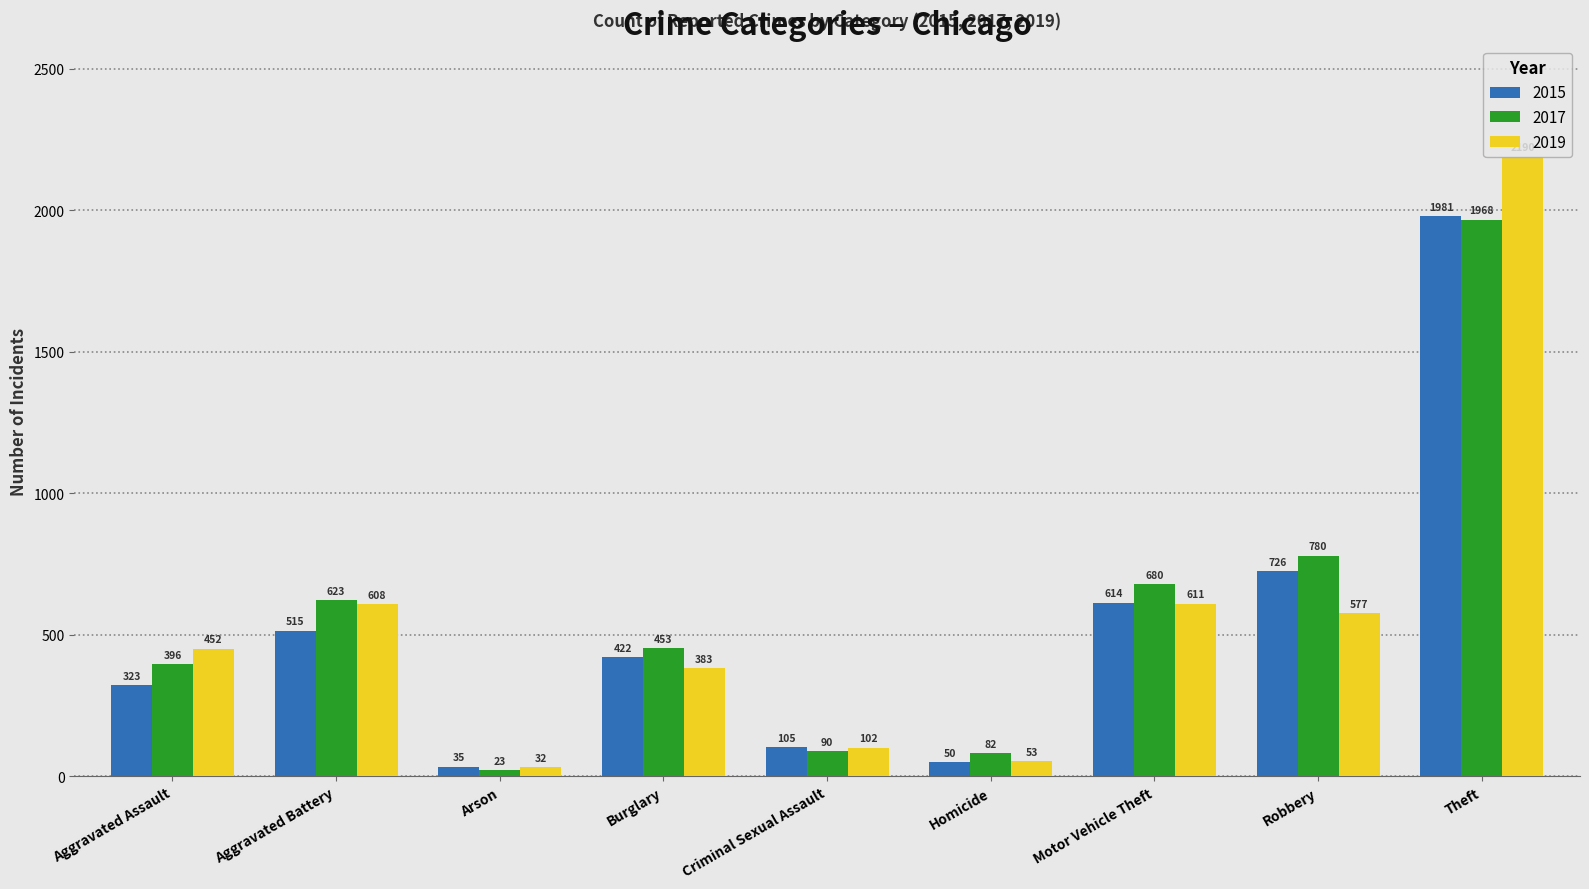

Which series has the largest range (max minus min)?

2019